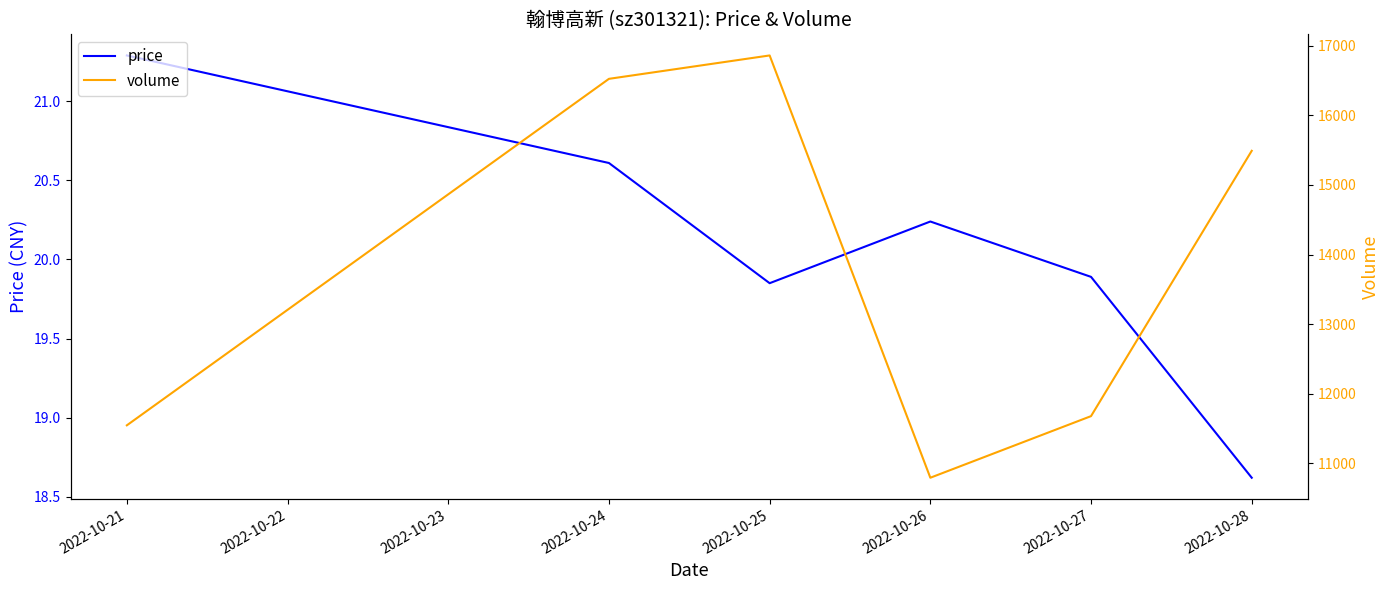

At how many categories does at least one series exceed 353?

6